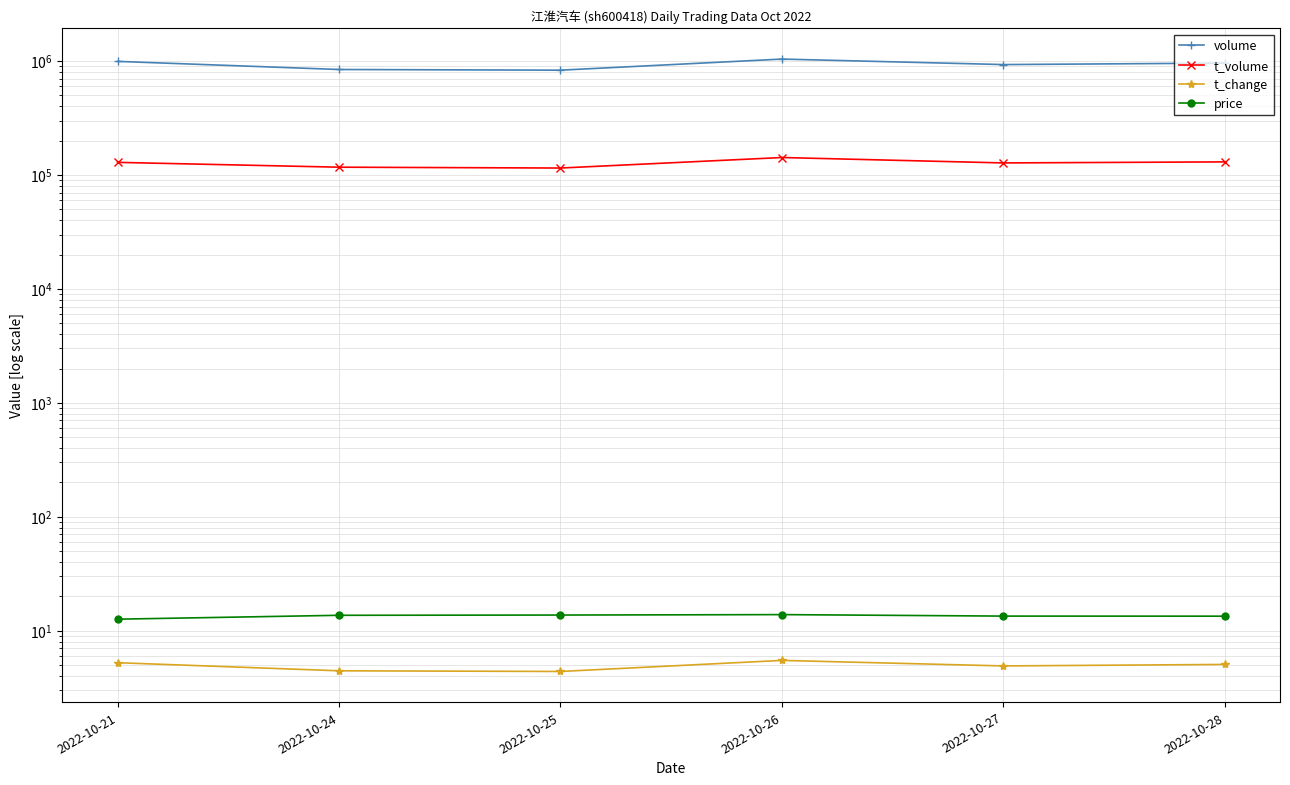

At which label does volume reach its minimum?

2022-10-25